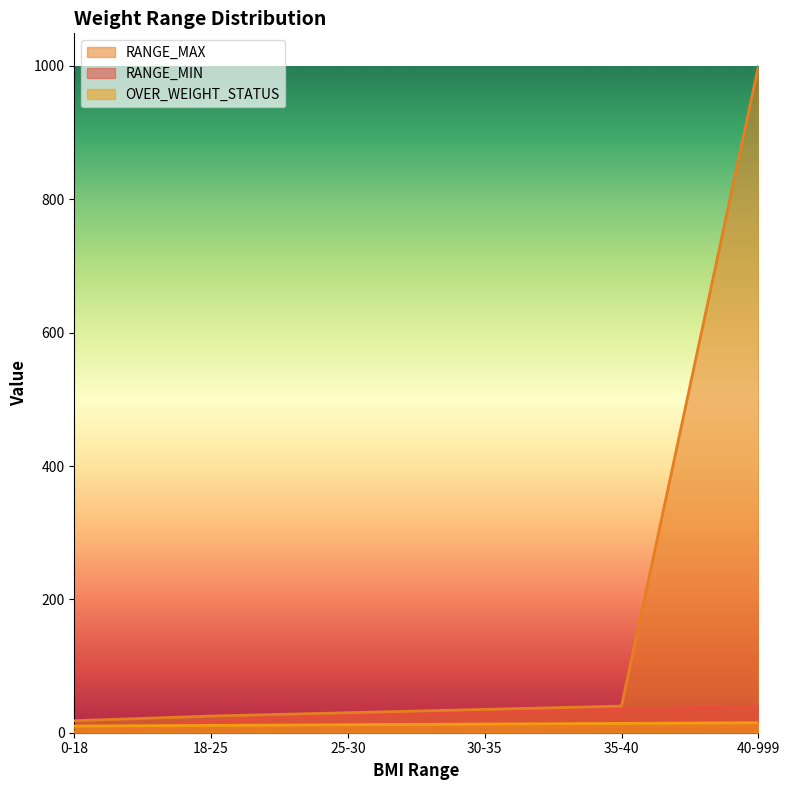

How many data points in OVER_WEIGHT_STATUS are less than 13?

3